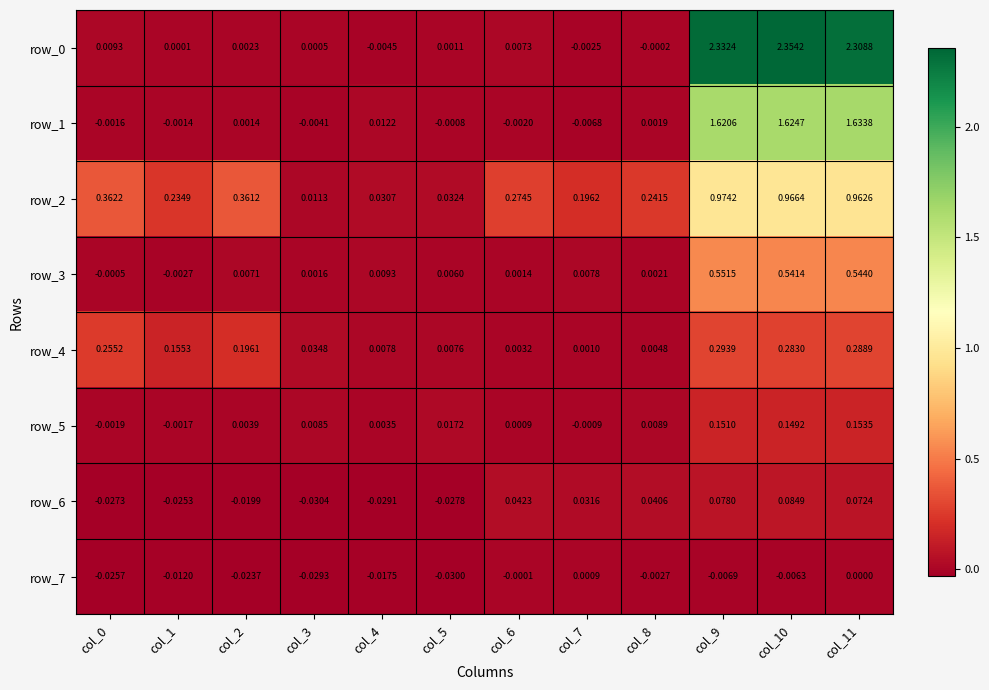

Is the value of row_3 at col_8 greater than the value of row_1 at col_7?

Yes